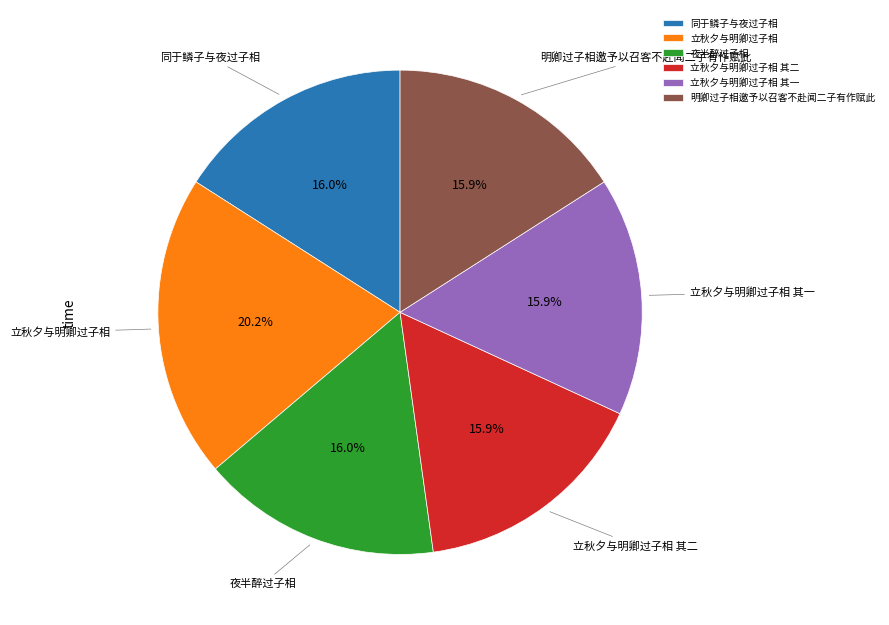

Is it true that 立秋夕与明卿过子相 其二 is 16% of the pie?

True